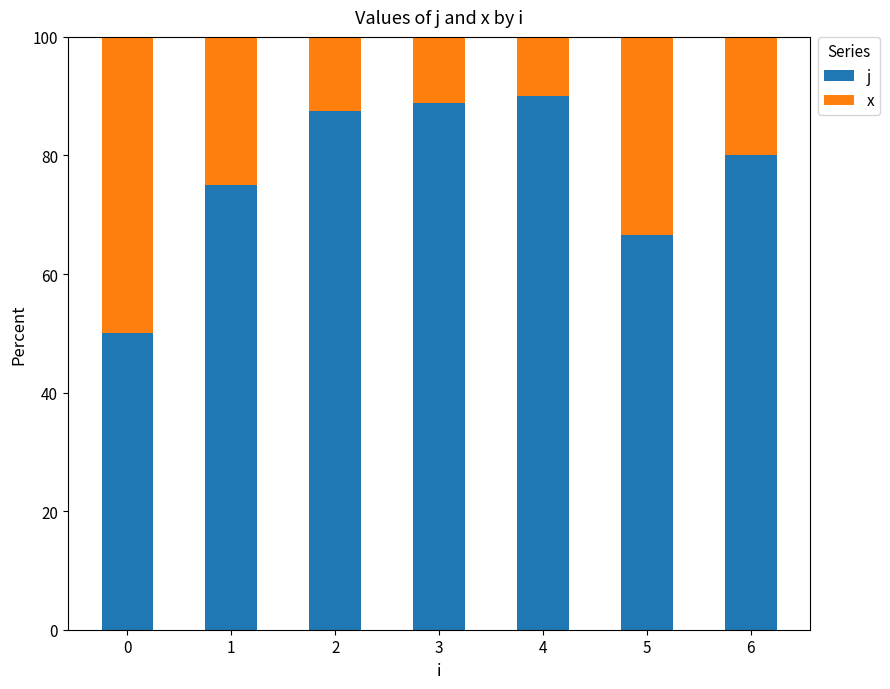

True or false: j has a value of 88.9 at 3.

True